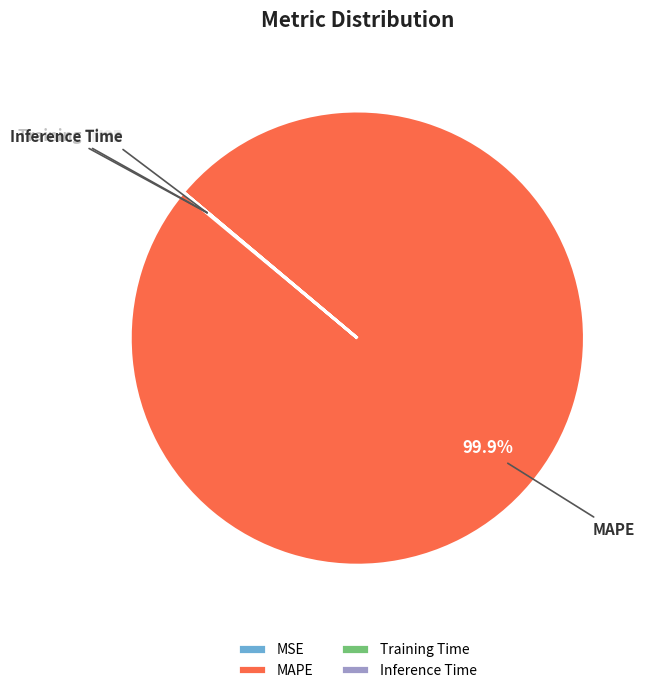

Does any single category account for the majority?

Yes